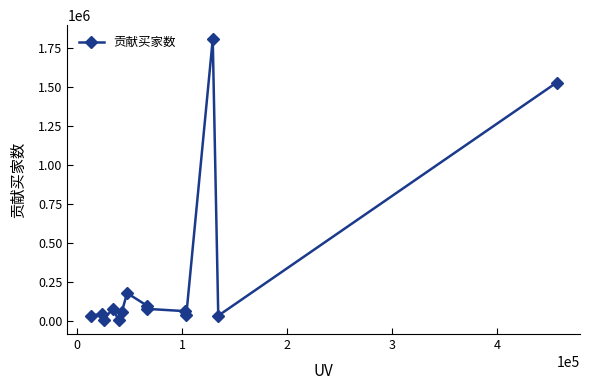

What is the sum of all values?

4034047